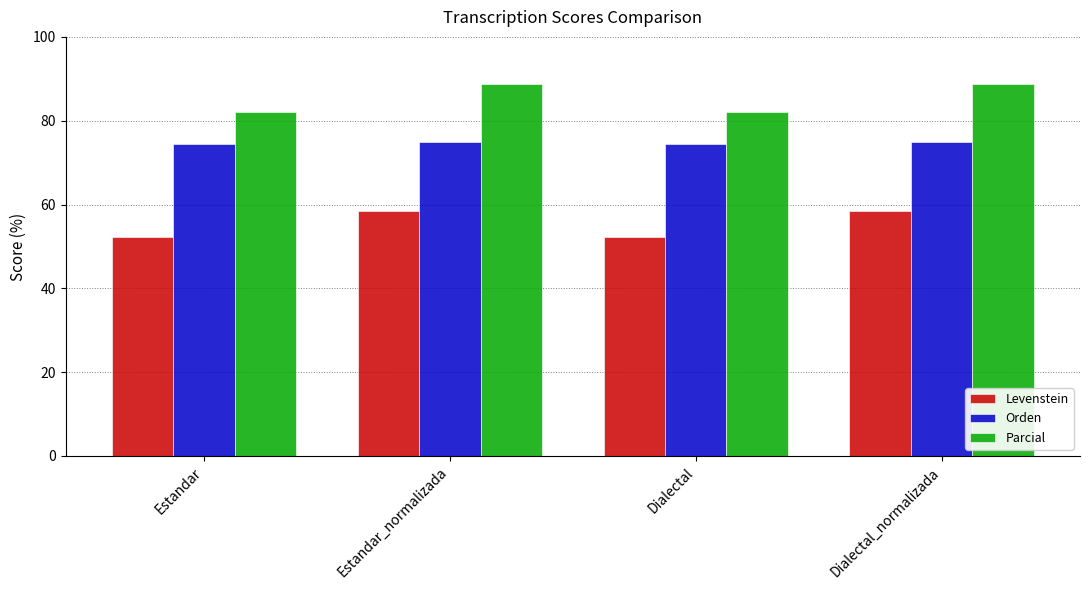

Are the bars horizontal?

No